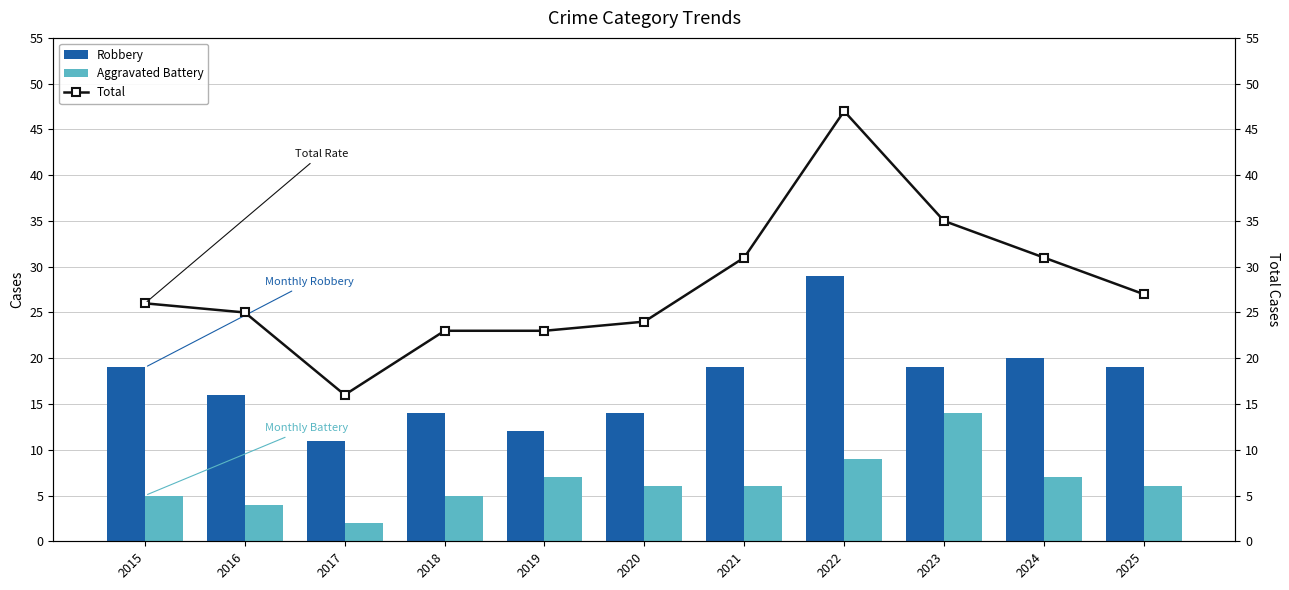

Reading right to left, extract all data points from this chart.

Robbery: 19	20	19	29	19	14	12	14	11	16	19
Aggravated Battery: 6	7	14	9	6	6	7	5	2	4	5
Total: 27	31	35	47	31	24	23	23	16	25	26